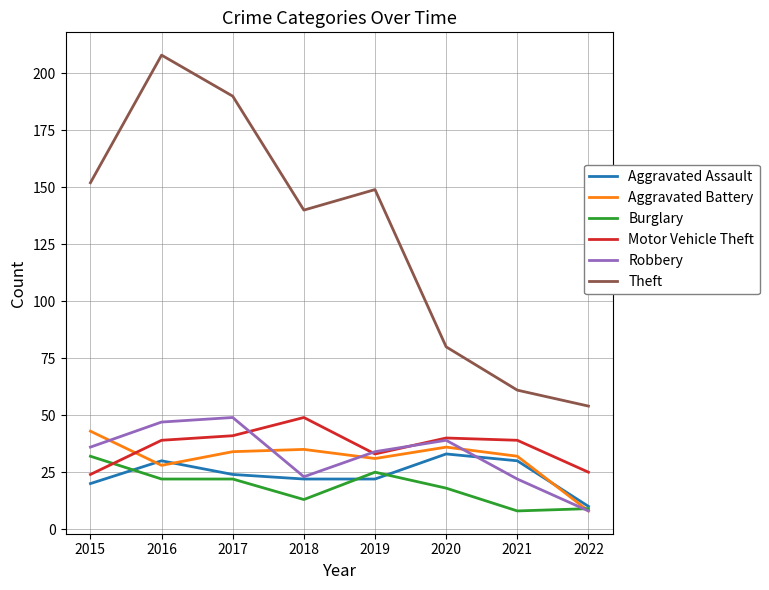

True or false: Motor Vehicle Theft and Theft intersect in this chart.

False